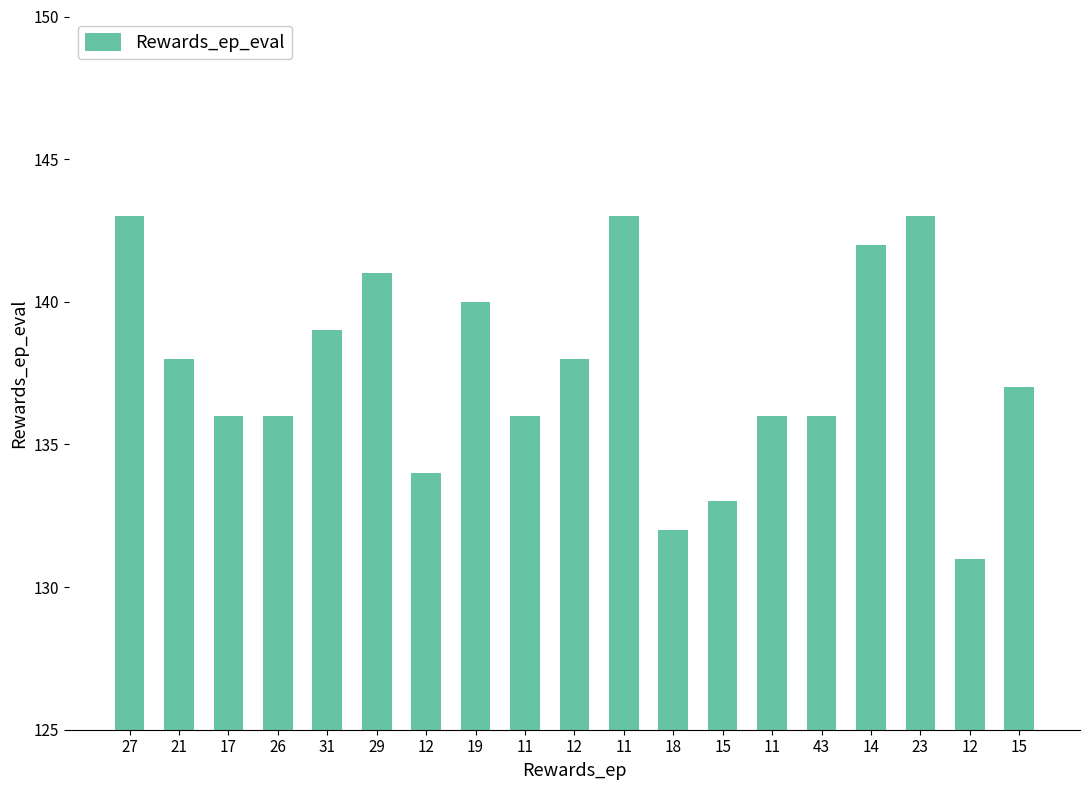

Are the bars grouped side by side (vs. stacked)?

No